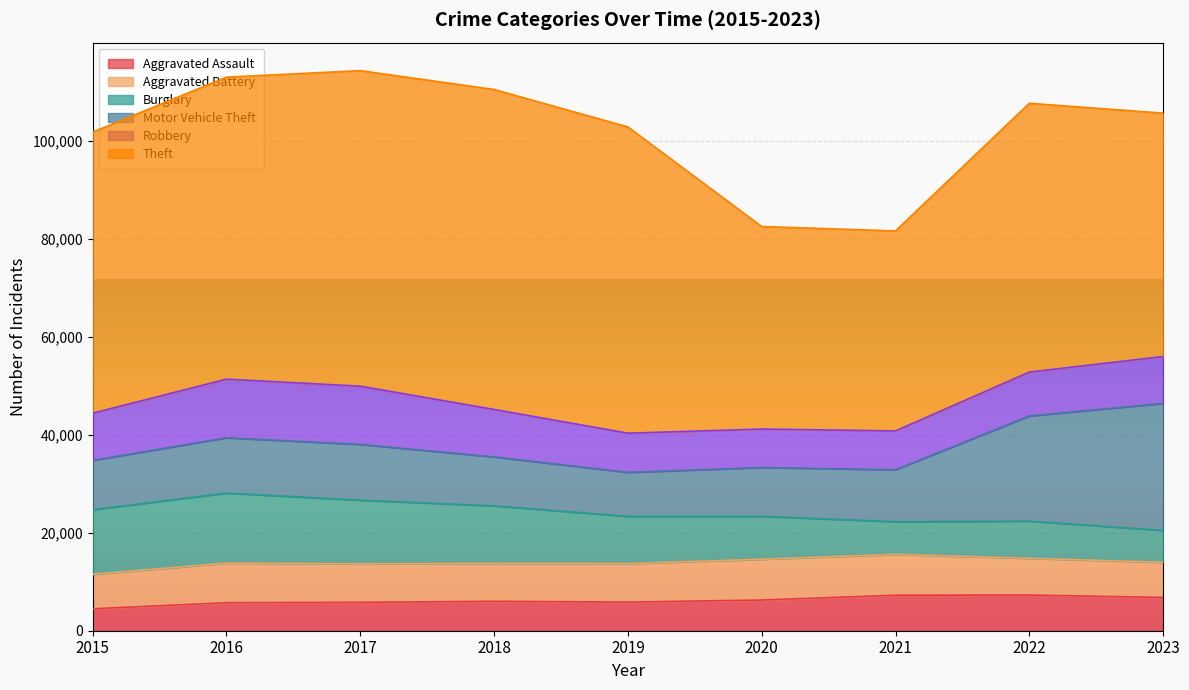

Count the number of categories in the chart.

9